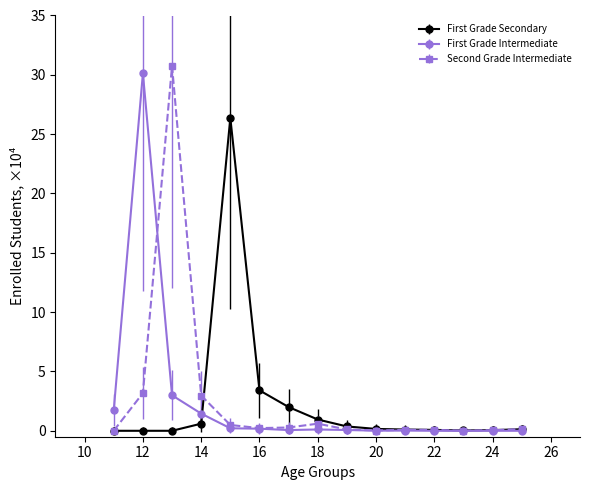

What is the value of the First Grade Secondary point at the 6th from the left?

3.4